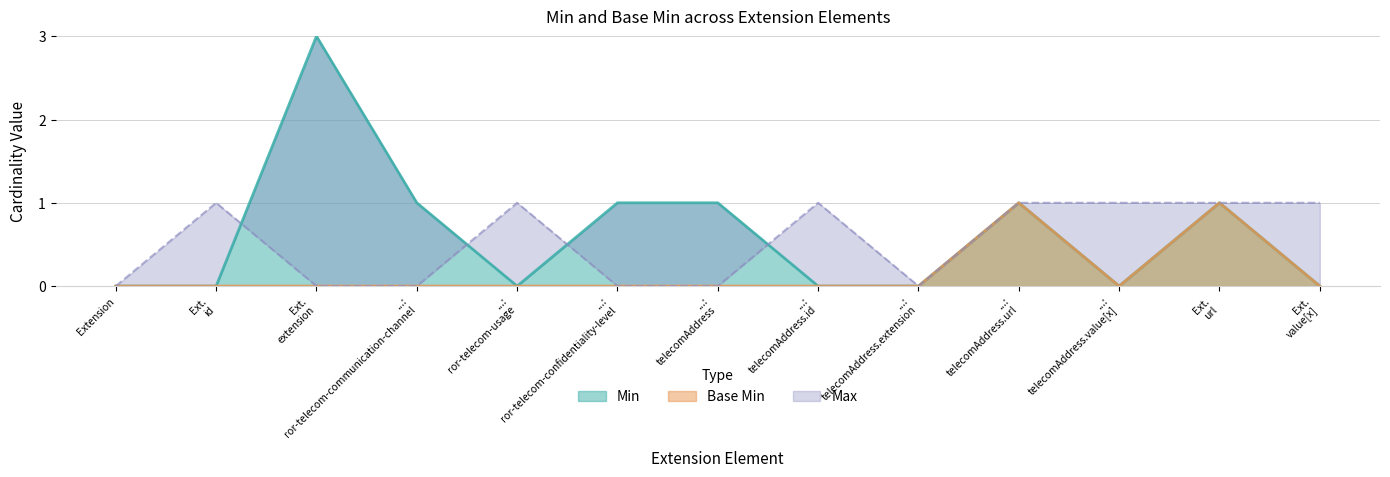

Does the chart display data point markers on the line(s)?

No